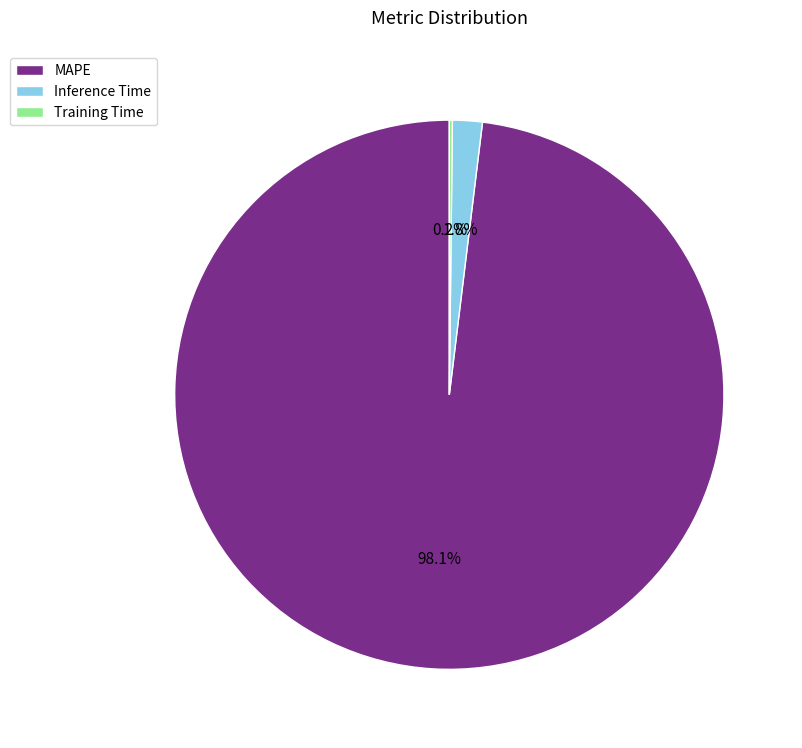

What percentage is the MAPE slice, to the nearest percent?

98%